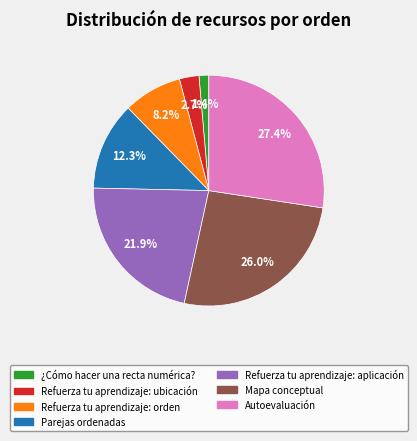

Between Refuerza tu aprendizaje: aplicación and Refuerza tu aprendizaje: orden, which is larger?

Refuerza tu aprendizaje: aplicación